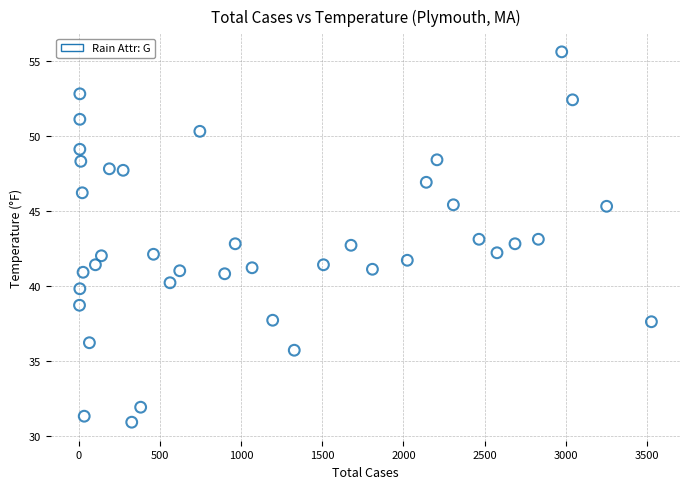

What is the range of Y values (max minus min)?

24.7